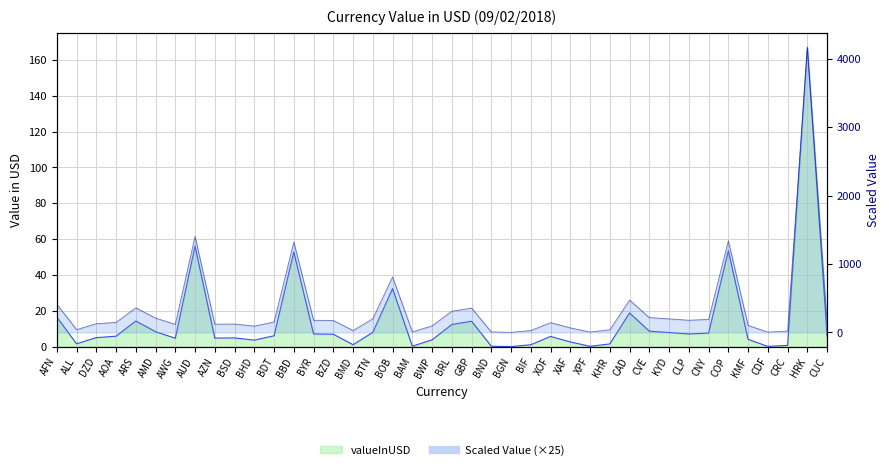

What is the smallest value displayed?

0.1